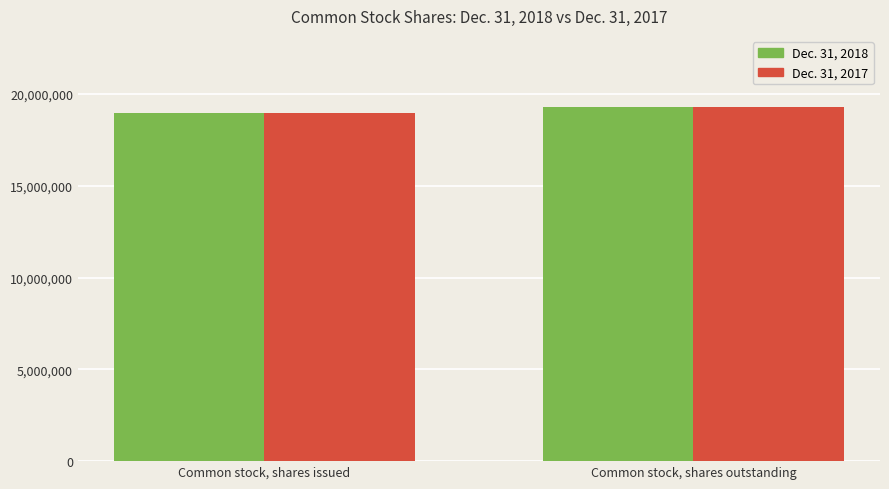

Reading left to right, what are all the values shown in this chart?

Dec. 31, 2018: Common stock, shares issued=18972558	Common stock, shares outstanding=19310049
Dec. 31, 2017: Common stock, shares issued=18972558	Common stock, shares outstanding=19310049